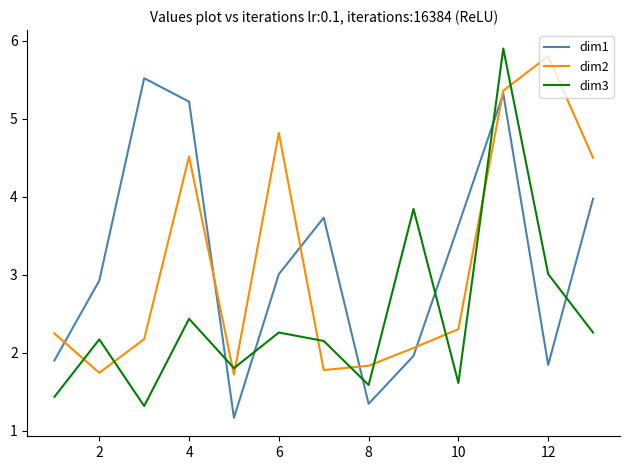

Which series has the largest total across all categories?

dim1